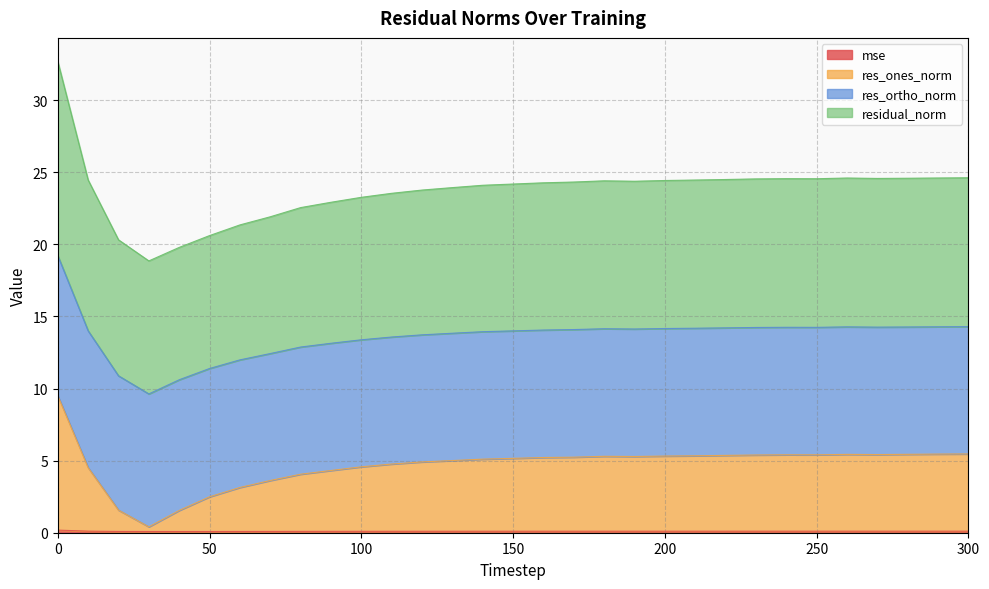

How many interior local valleys does the mse series have?

4